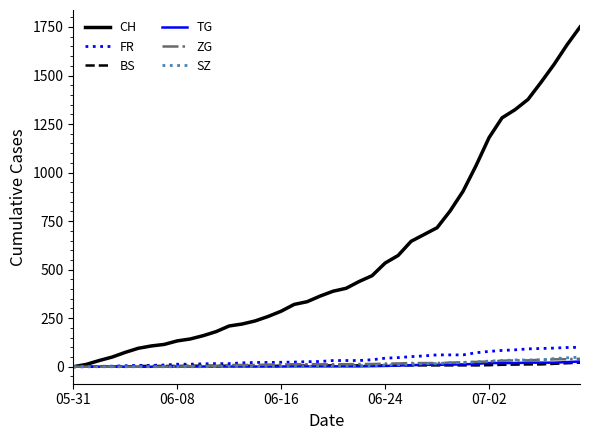

Which series has the widest spread of values?

CH